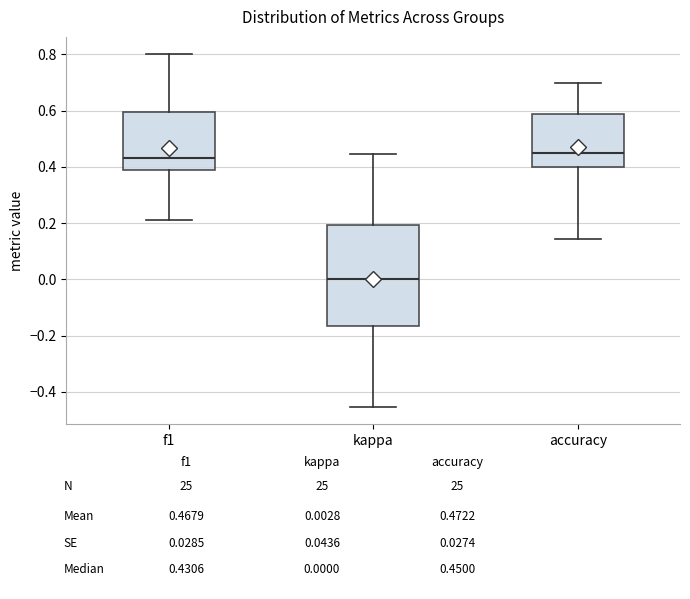

Comparing the boxes themselves (not the whiskers), which one is the tallest?

kappa